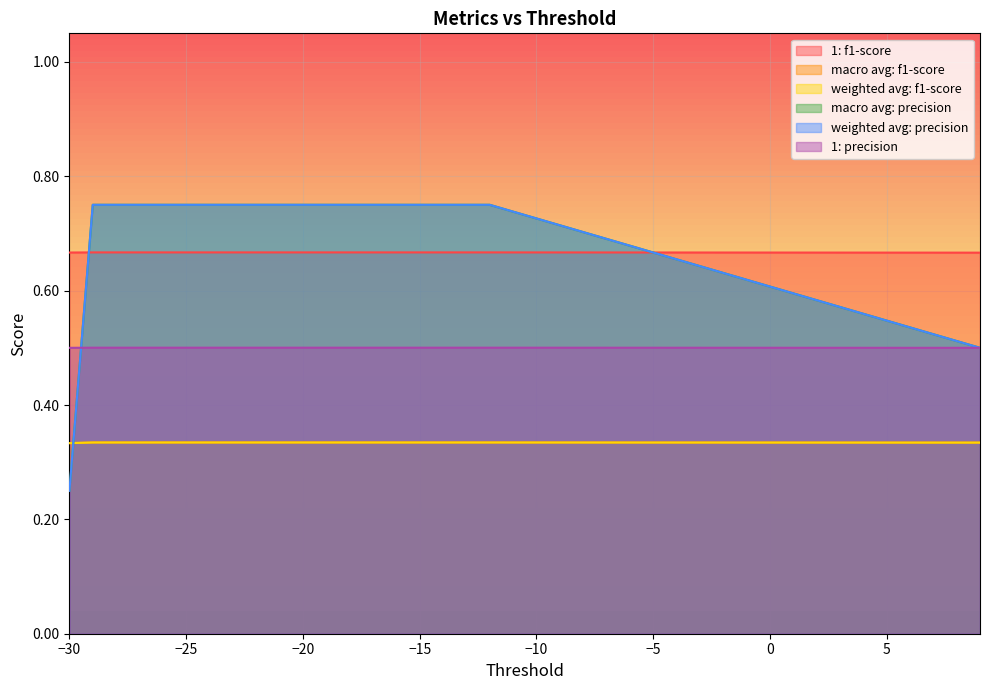

What is the value of the macro avg: precision point at the 14th from the left?

0.8